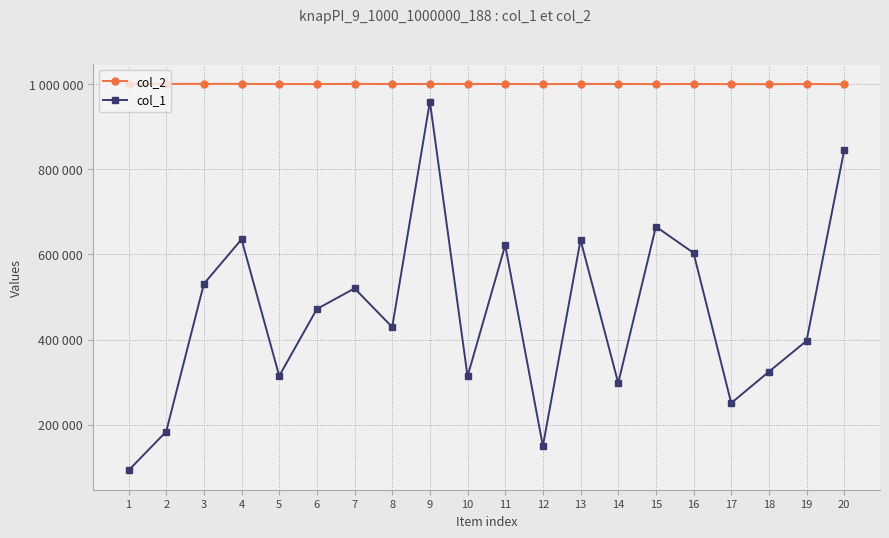

What is the value of the col_2 point at the 2nd from the left?

1000807